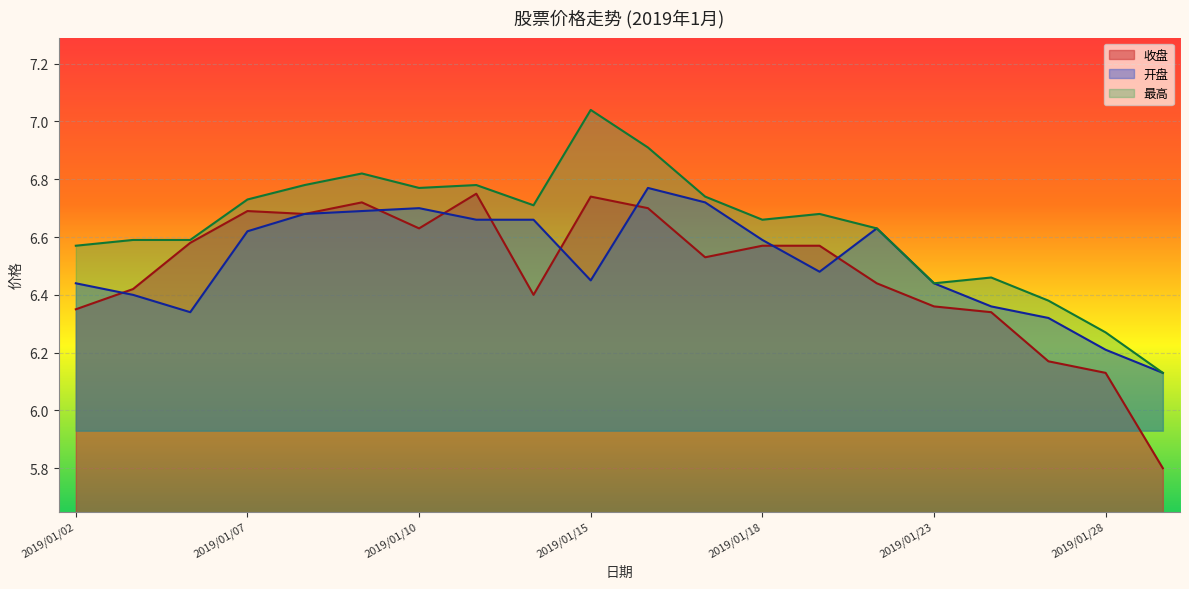

Where is the first local minimum for 最高?

2019/01/10